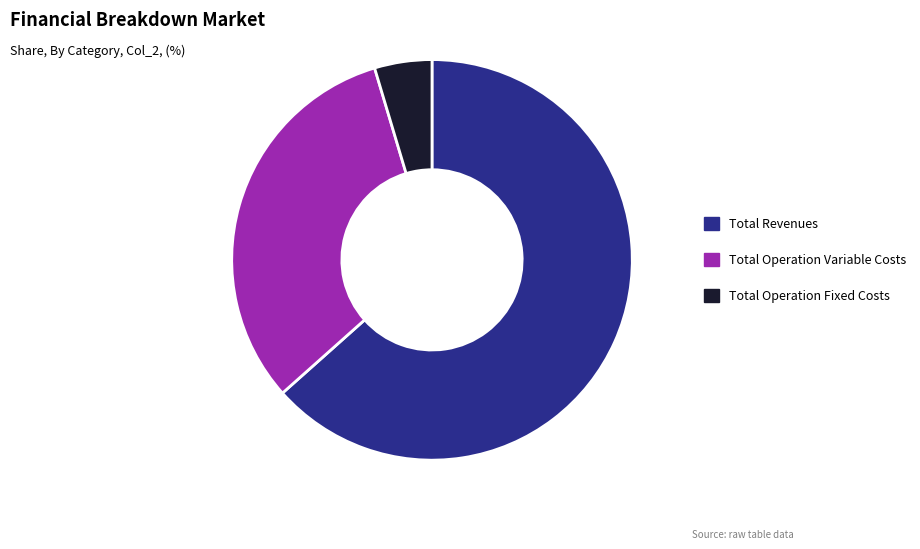

Which has a higher value, Total Revenues or Total Operation Fixed Costs?

Total Revenues